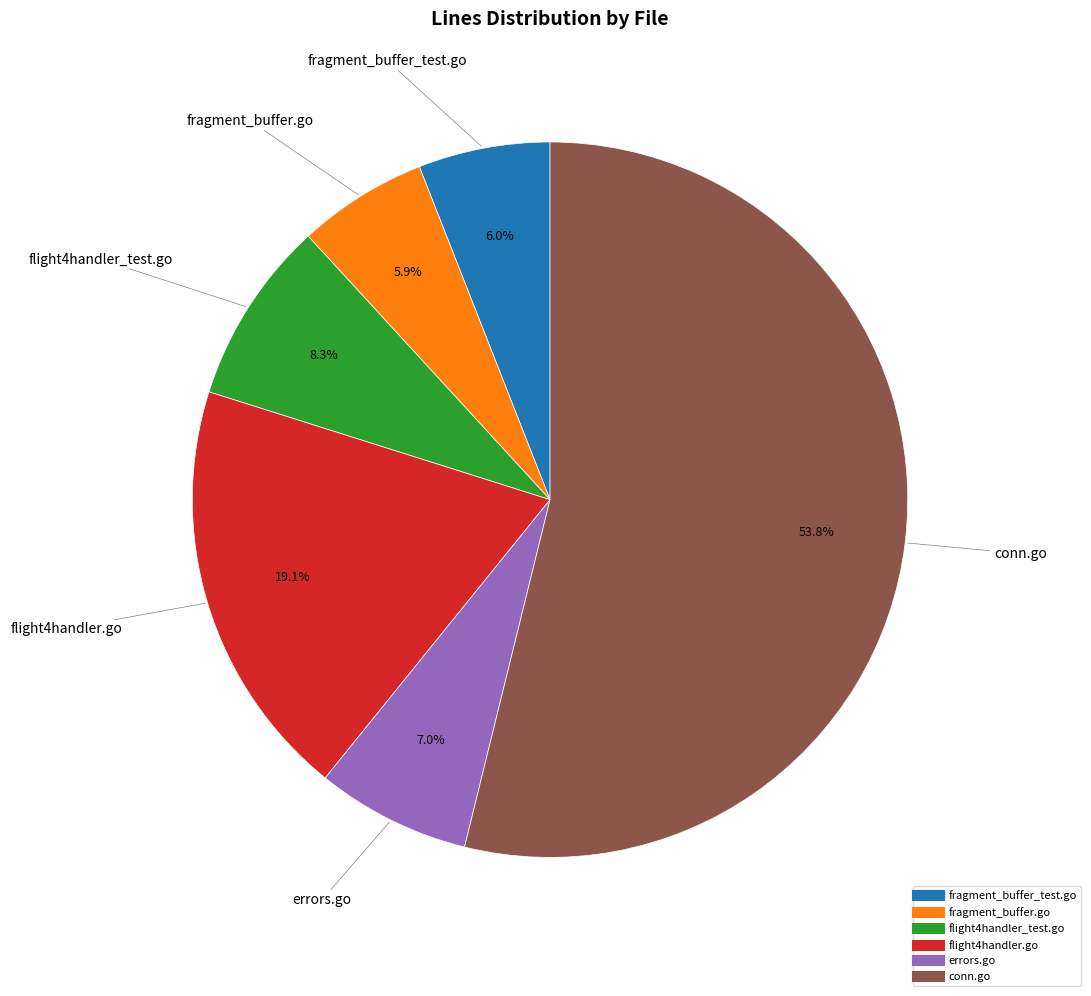

Approximately how many times larger is the value at flight4handler_test.go compared to fragment_buffer_test.go?

1.4